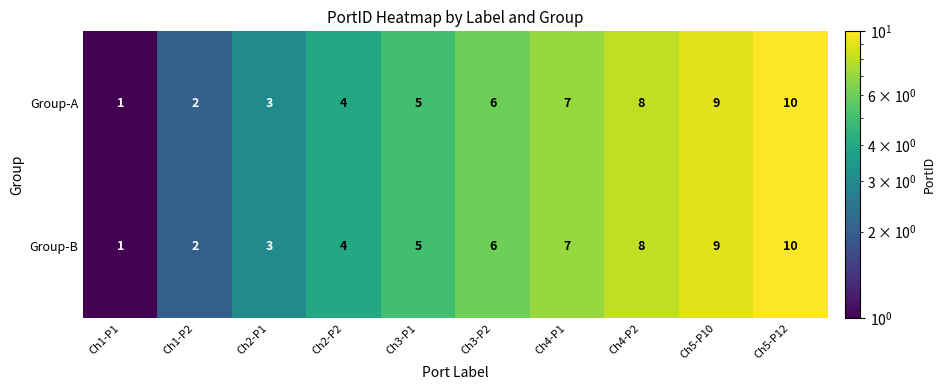

Count the Group-B values in the range 3 to 8.

6